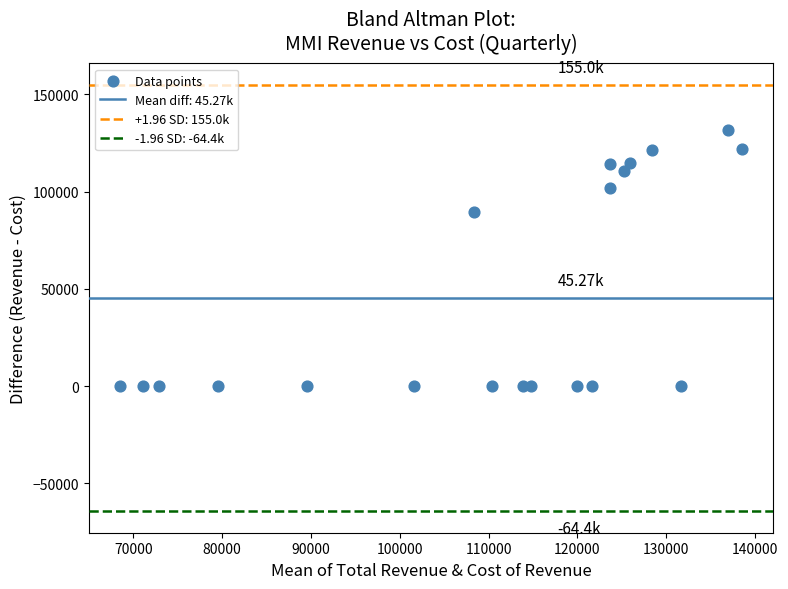

What is the range of X values (max minus min)?

70050